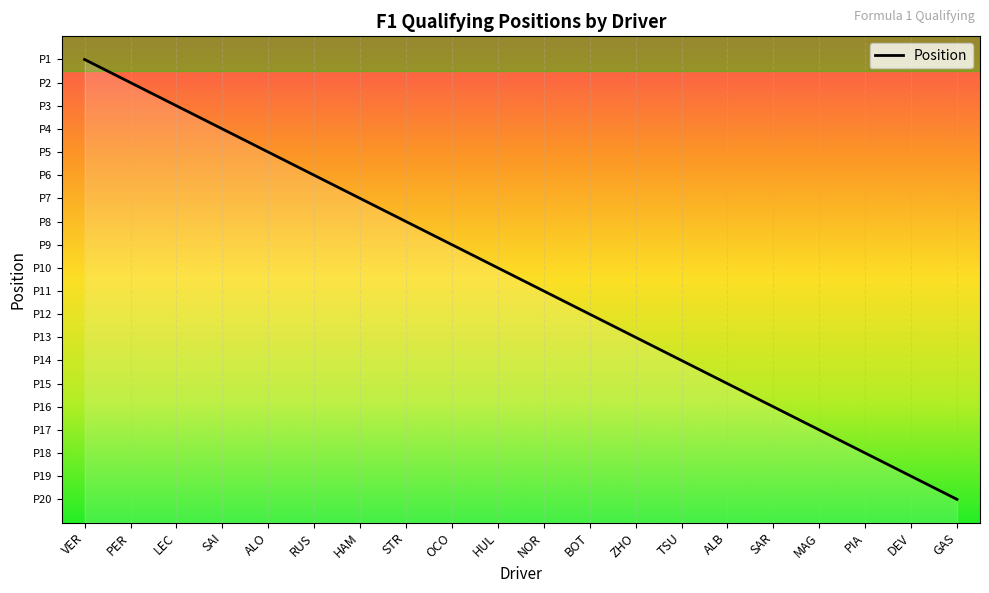

The value at ALB is 15. True or false?

True